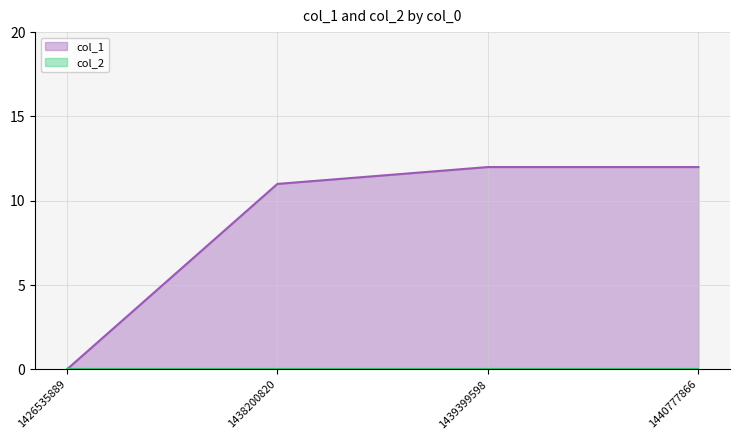

At which label is the value closest to 6?

1438200820